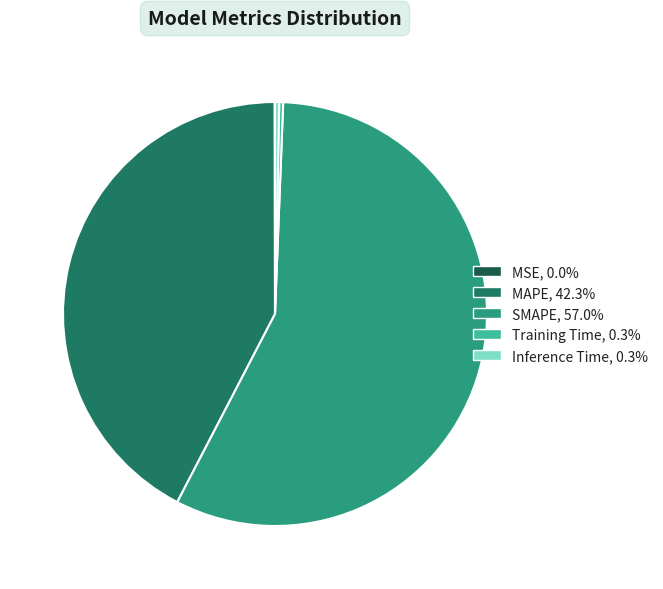

Does SMAPE represent more than half of the total?

Yes